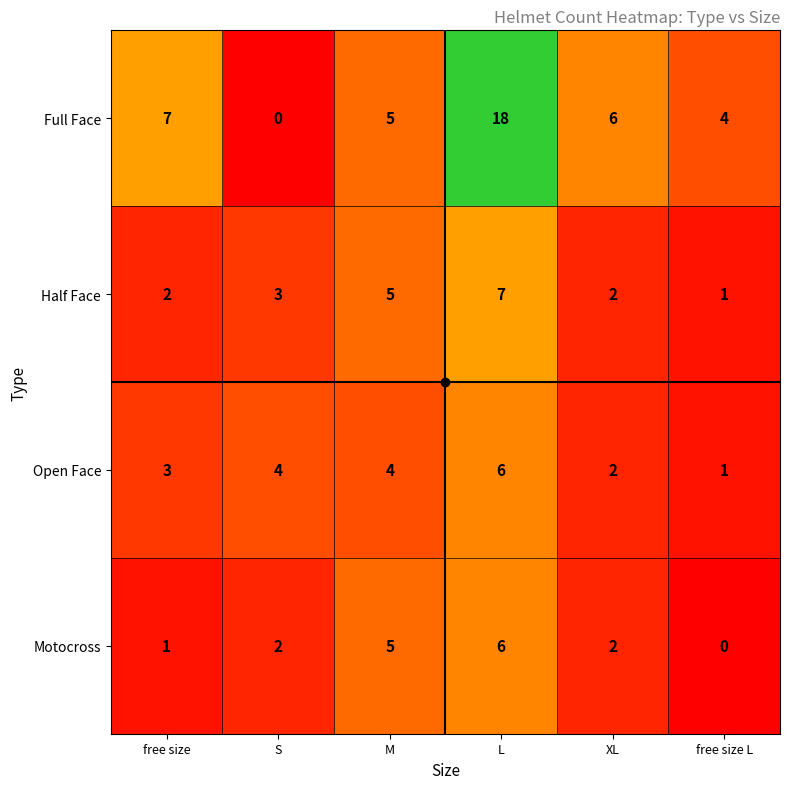

At which label does Motocross reach its peak?

L